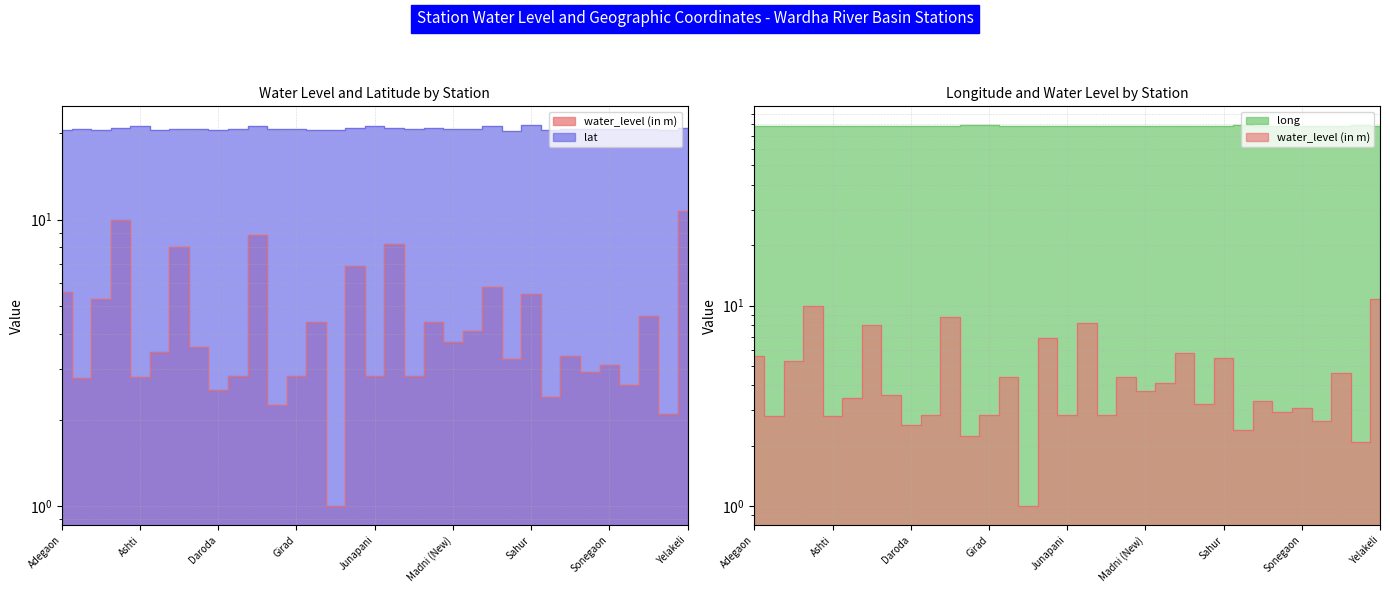

What is the spread (max minus min) of values at Muradgaon (Balsare)1?

74.3